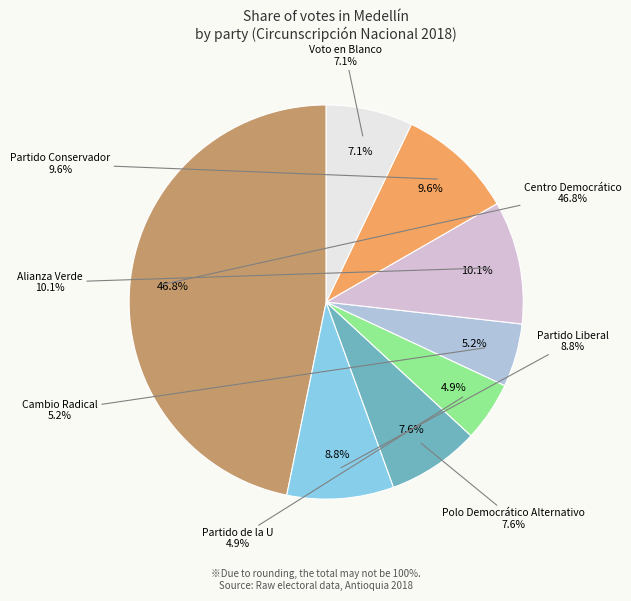

Does Alianza Verde account for over 50% of the chart?

No